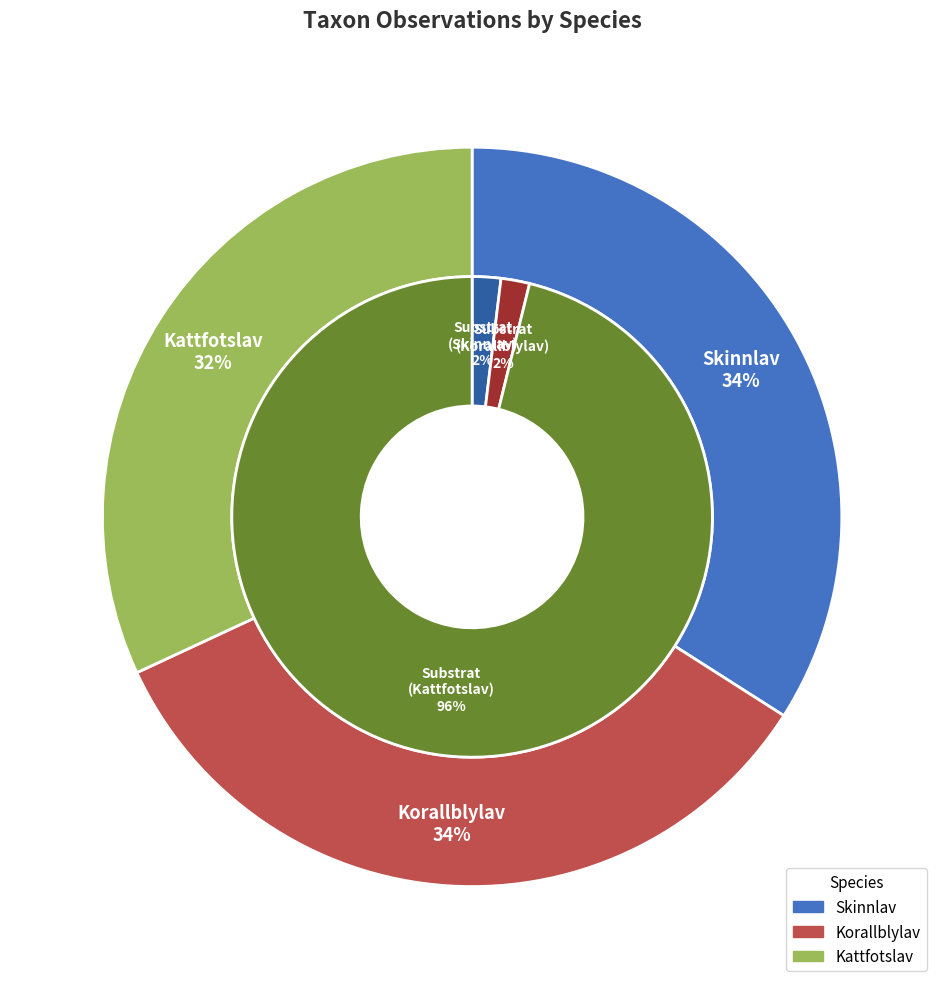

What portion of the pie excludes Skinnlav?

66.0%